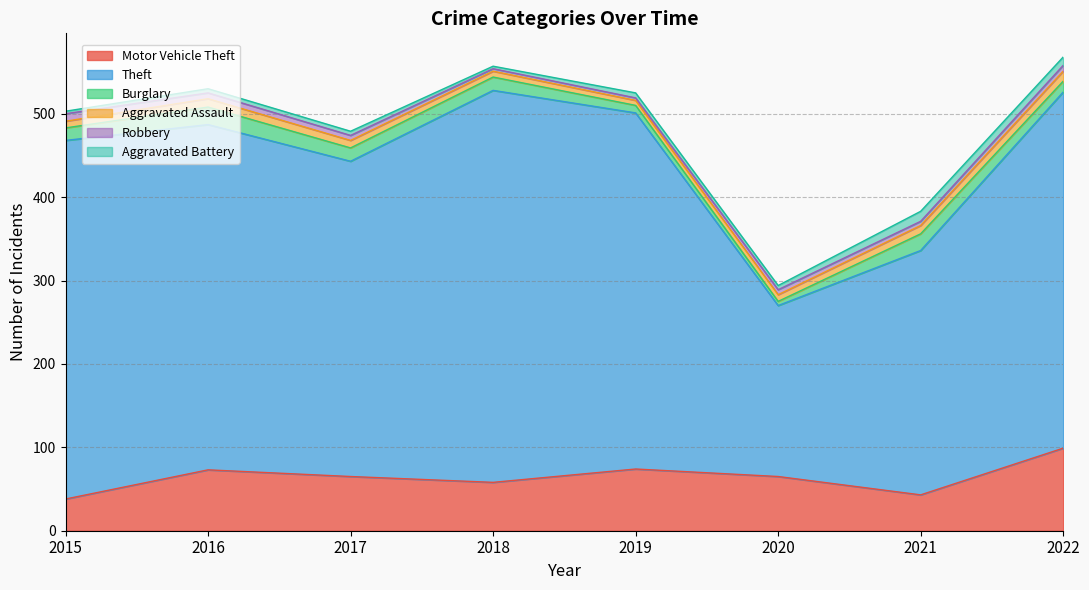

True or false: Theft has more than 0 points higher than both neighbors.

True